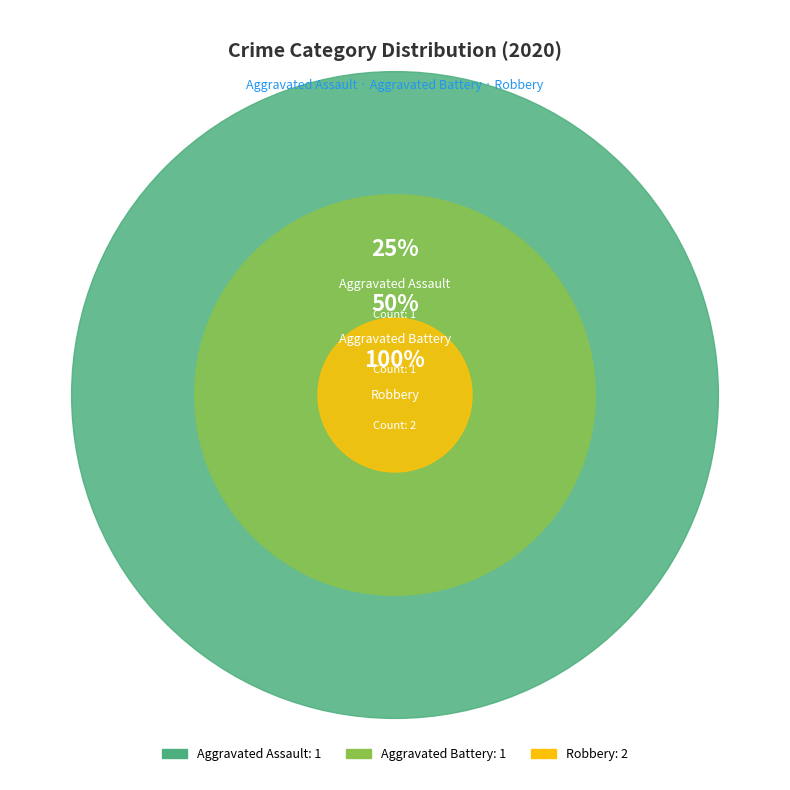

What is the largest slice in the pie chart?

Robbery